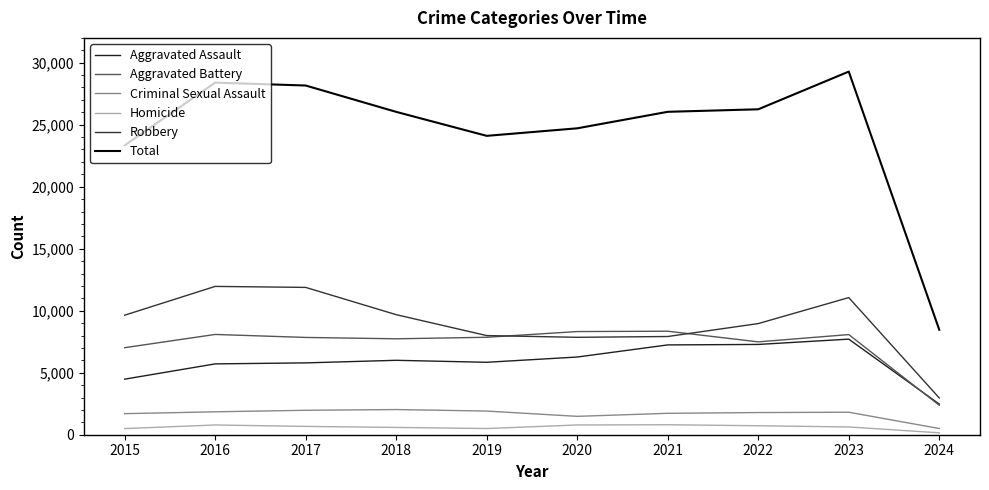

What is the difference between the maximum and second lowest values in the Aggravated Battery series?

1328